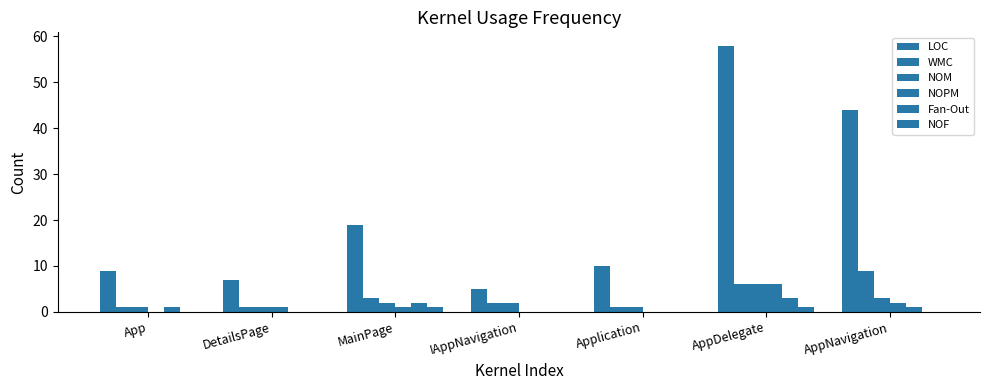

Does the chart contain stacked bars?

No